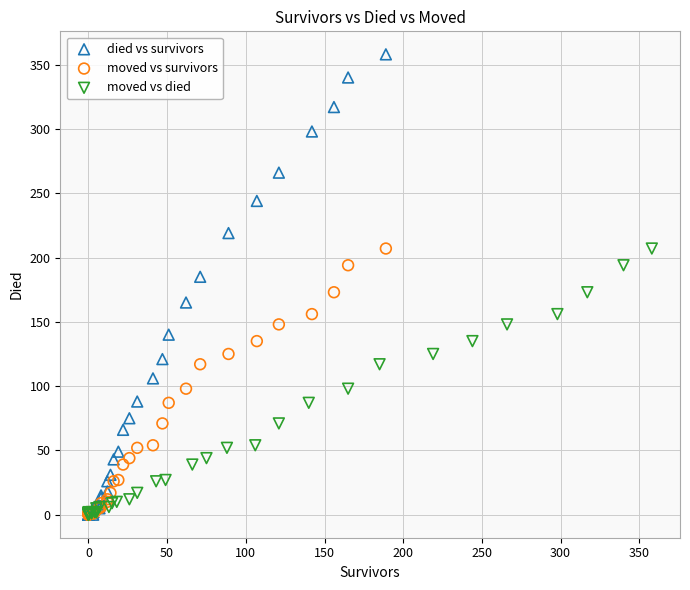

Which series has the largest Y range (max minus min)?

died vs survivors